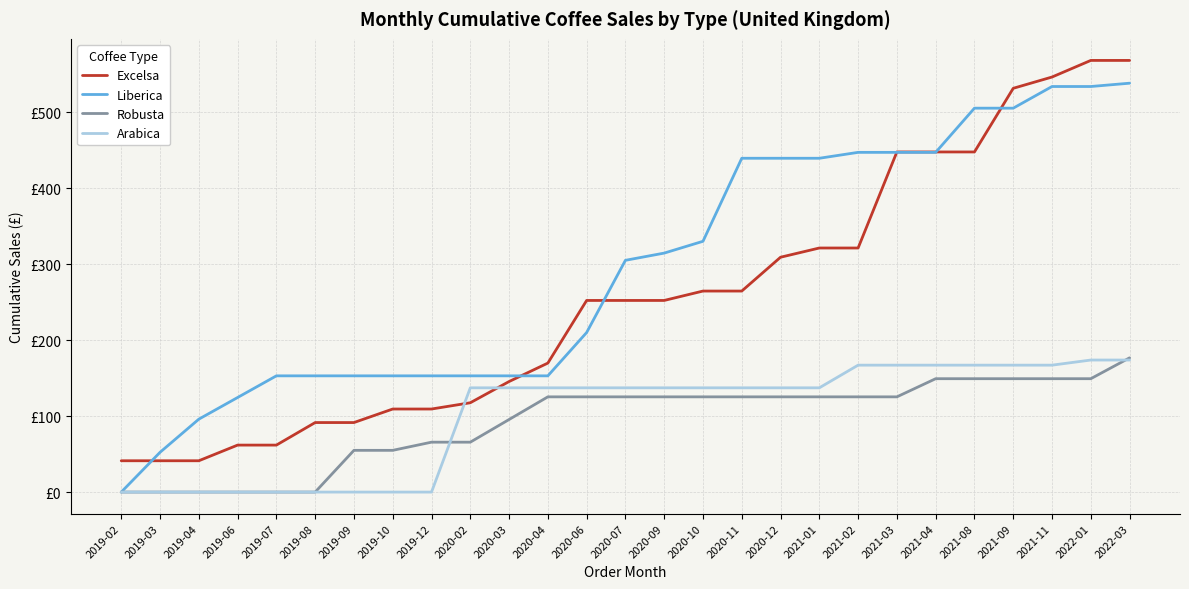

What is the maximum value for Liberica?

538.5